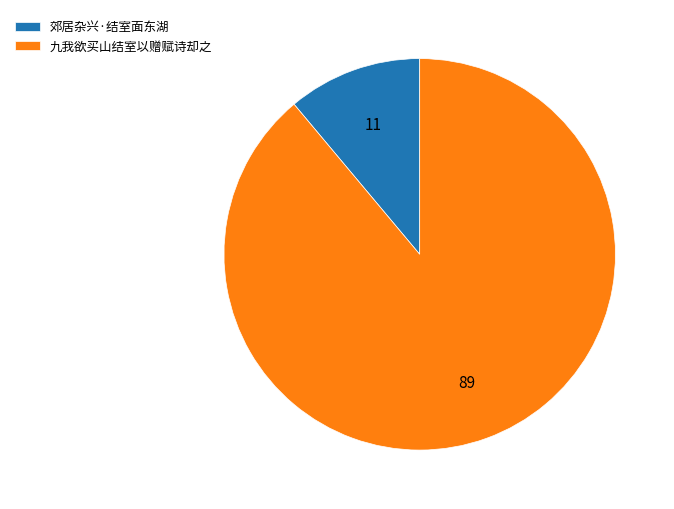

Combined, do 九我欲买山结室以赠赋诗却之 and 郊居杂兴·结室面东湖 account for over 50%?

Yes